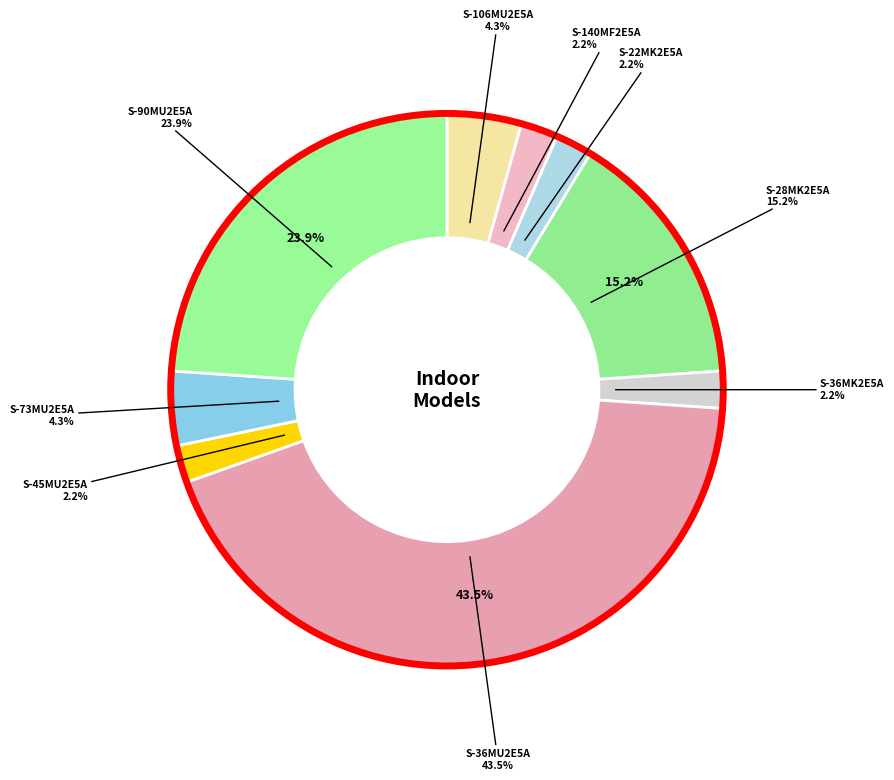

To the nearest percent, what is the difference between the S-106MU2E5A and S-36MU2E5A slice percentages?

39%